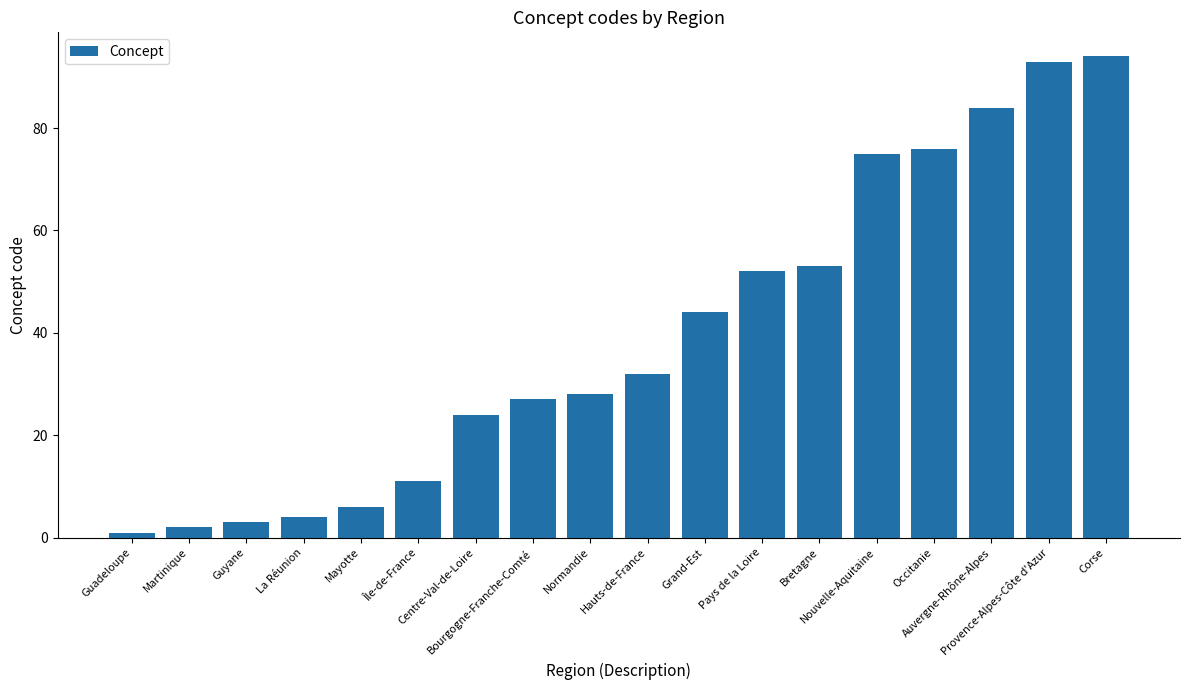

What is the smallest value displayed?

1